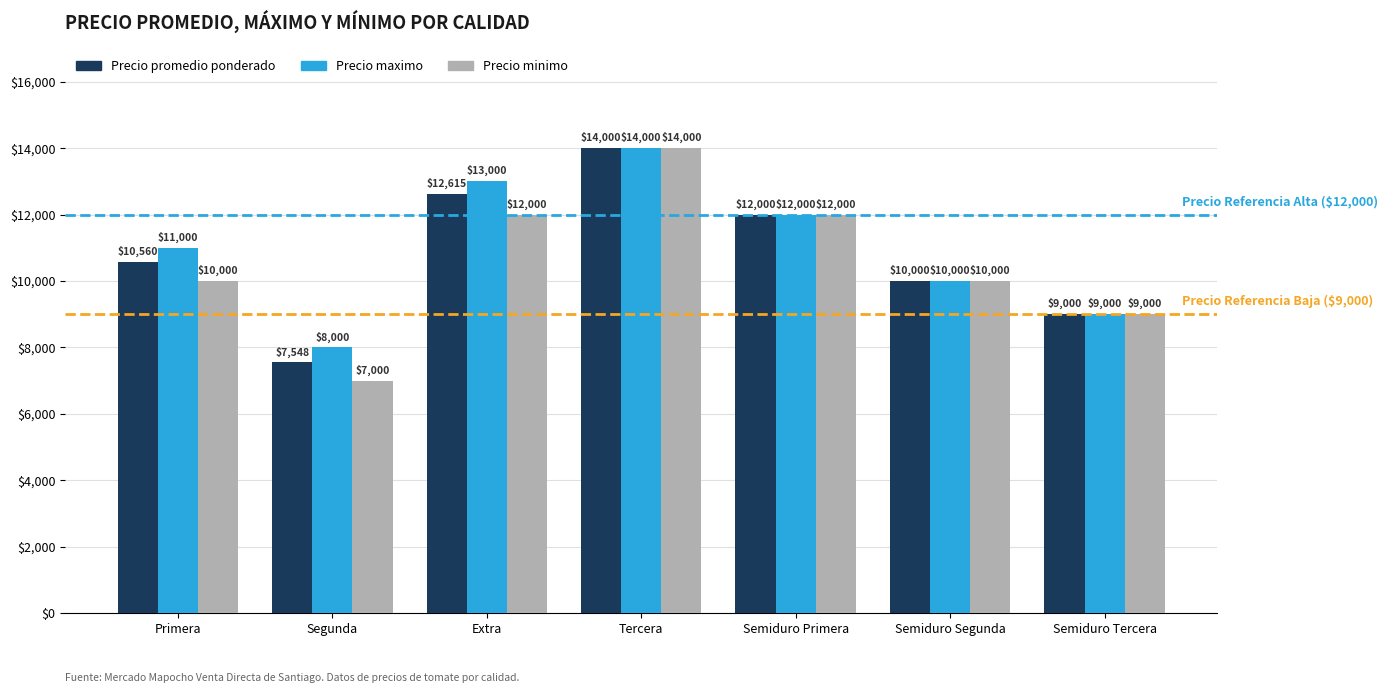

What is the value of the Precio minimo bar at the 6th from the left?

10000